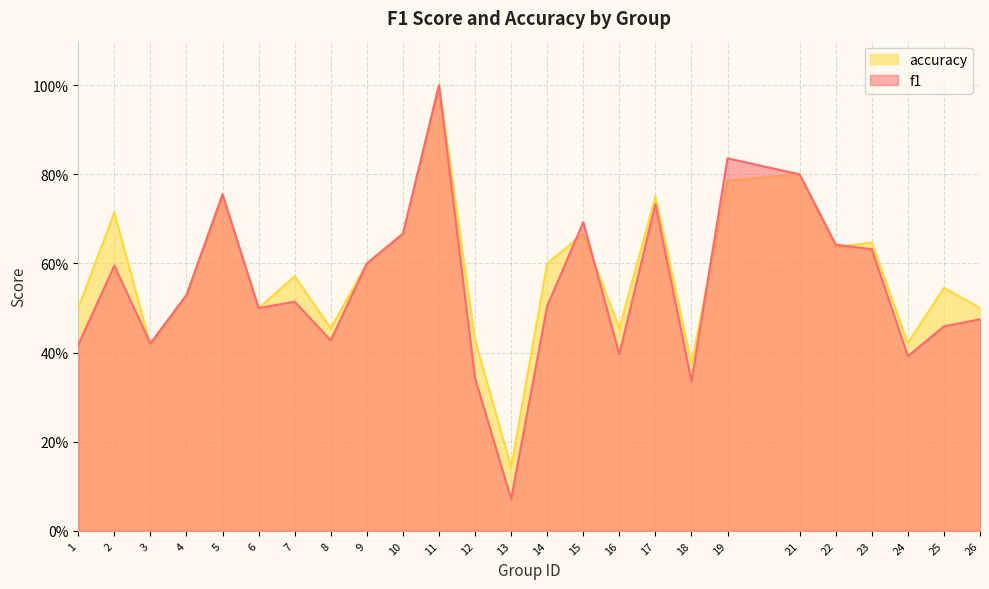

The value of f1 at 18 is 0.3. True or false?

True